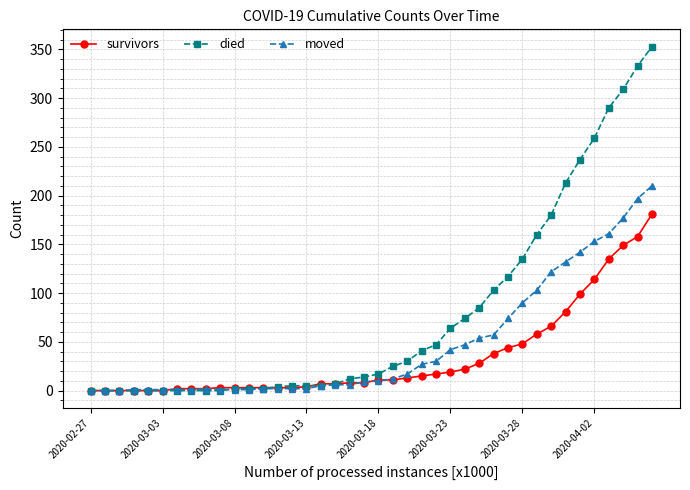

What is the average value of the survivors series?

34